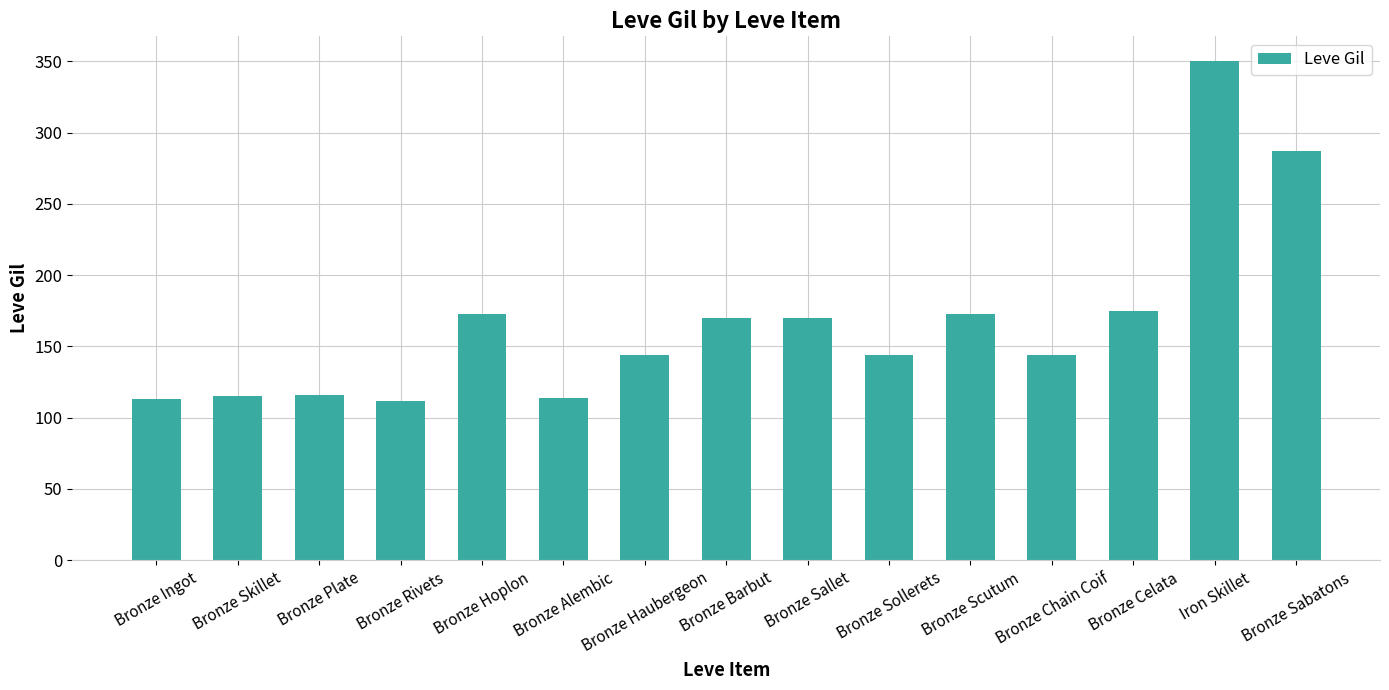

What is the greatest value displayed?

350